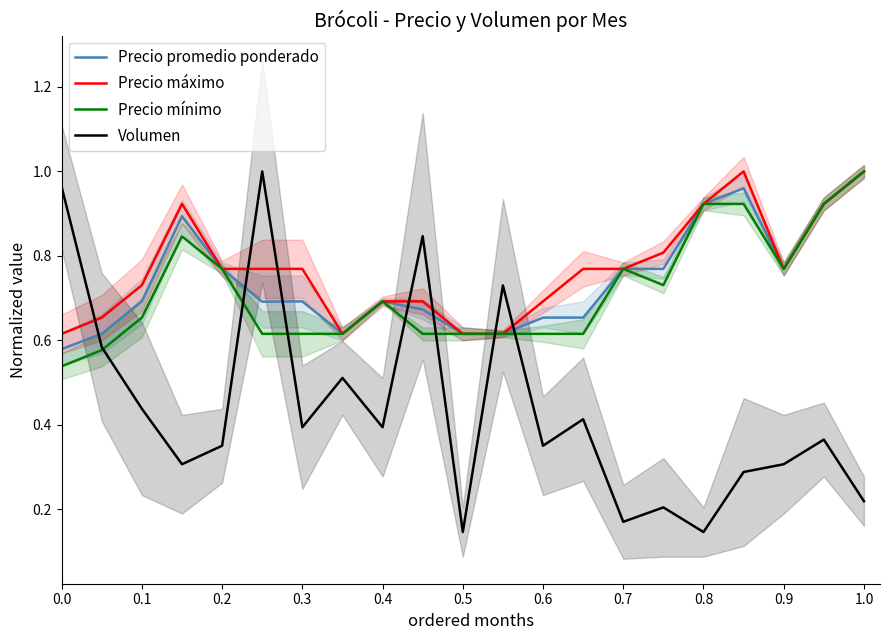

How many interior local peaks does the Volumen series have?

7